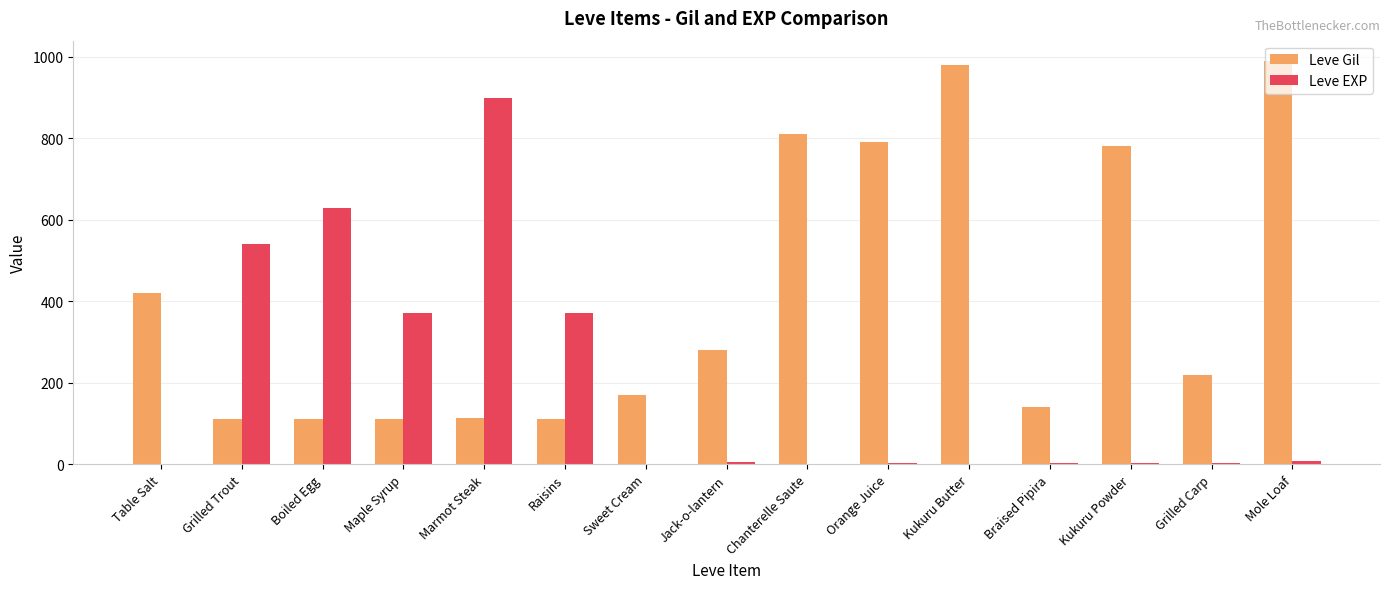

Which series has the largest total across all categories?

Leve Gil